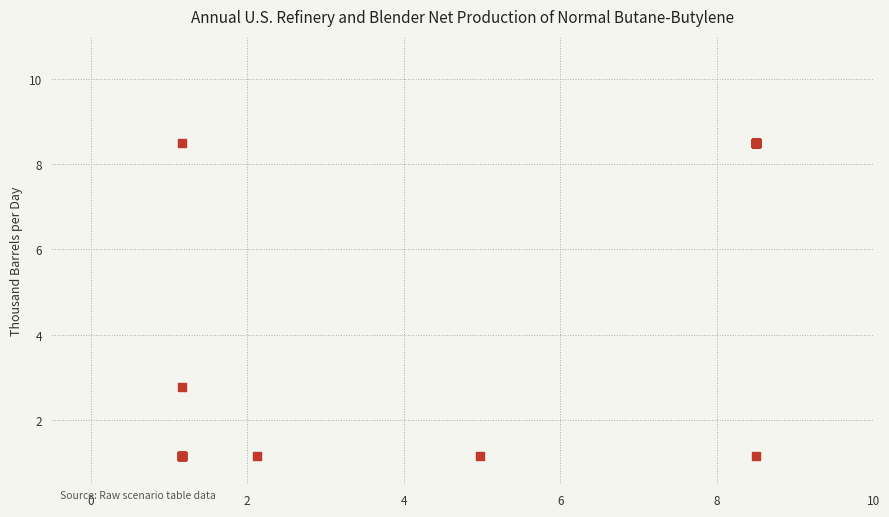

What Y value in the scatter plot is closest to 4?

2.8